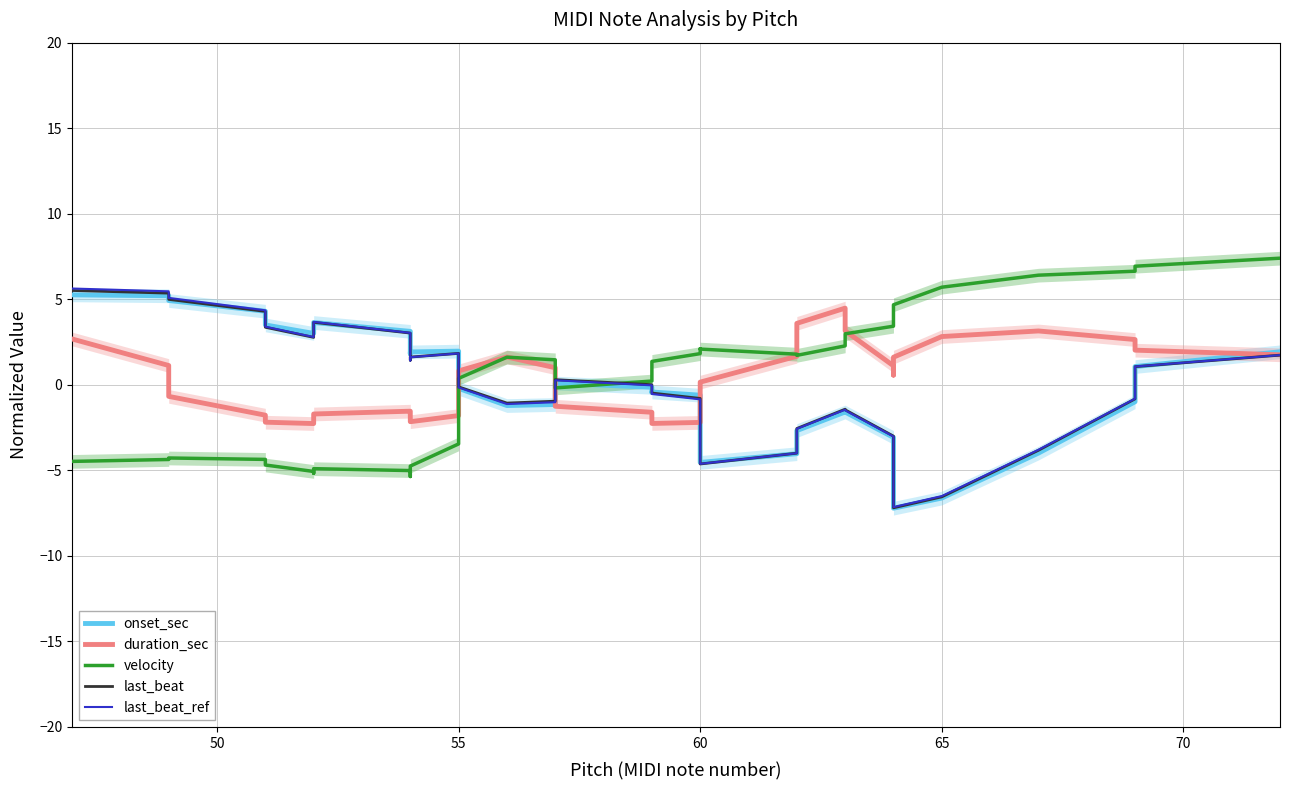

After their last crossing, which series has the higher values: onset_sec or last_beat?

onset_sec